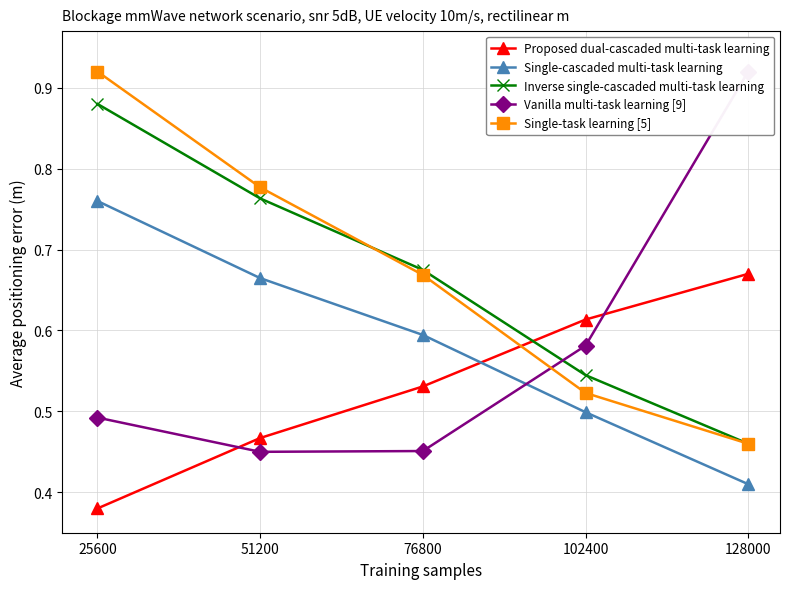

Is the value of Vanilla multi-task learning [9] at 76800 greater than the value of Inverse single-cascaded multi-task learning at 51200?

No